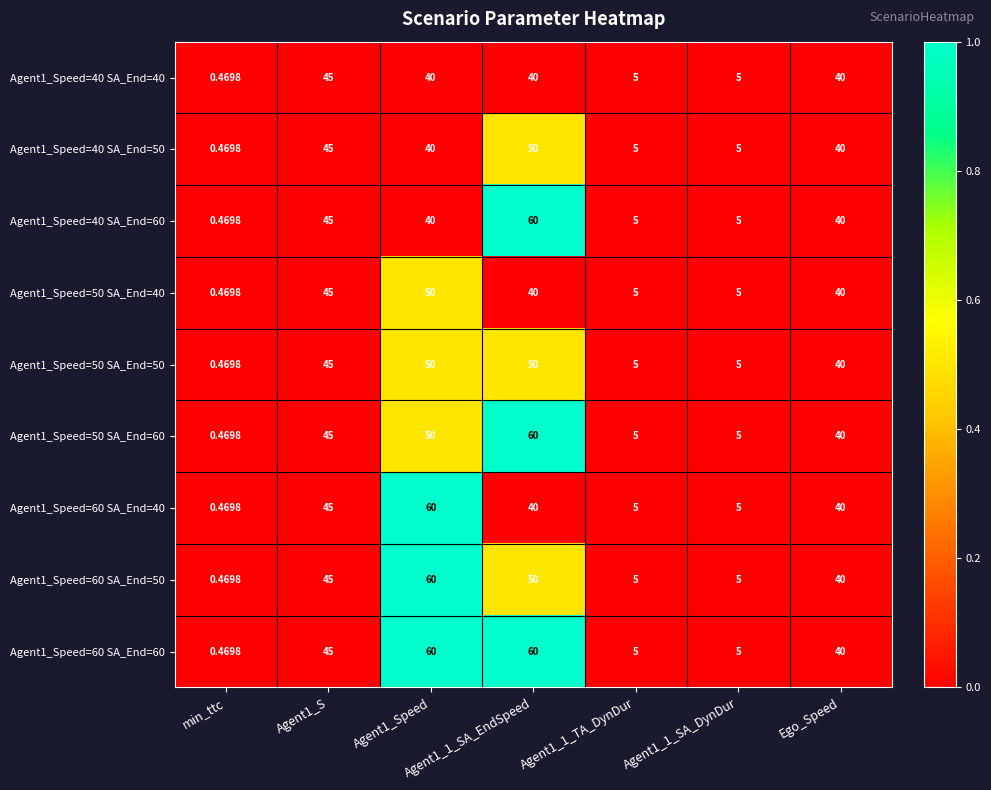

Is the value of Agent1_Speed=60 SA_End=40 at Agent1_1_TA_DynDur greater than the value of Agent1_Speed=60 SA_End=60 at Agent1_S?

No